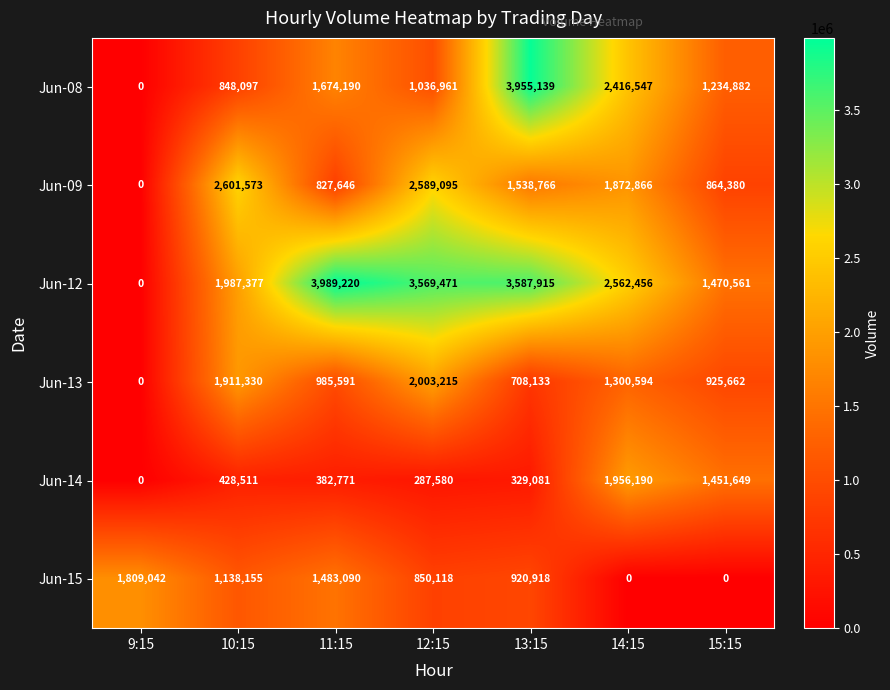

What is the greatest value displayed?

3989220